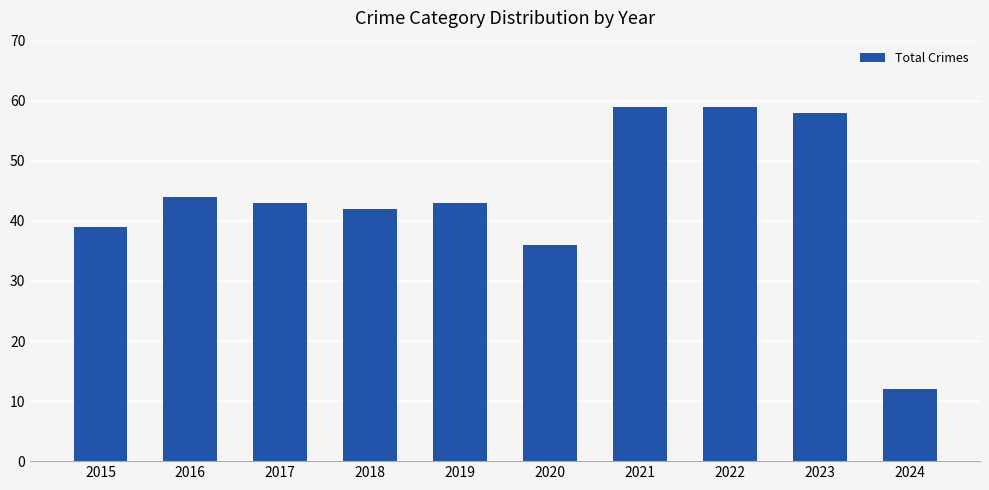

Reading left to right, extract all data points from this chart.

2015=39	2016=44	2017=43	2018=42	2019=43	2020=36	2021=59	2022=59	2023=58	2024=12